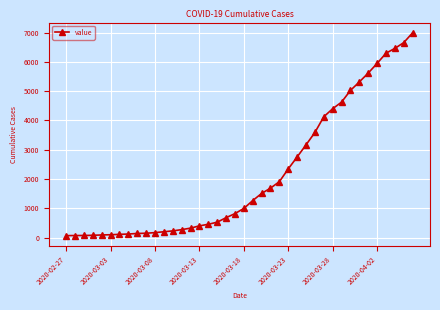

What is the sum of all values?

85677